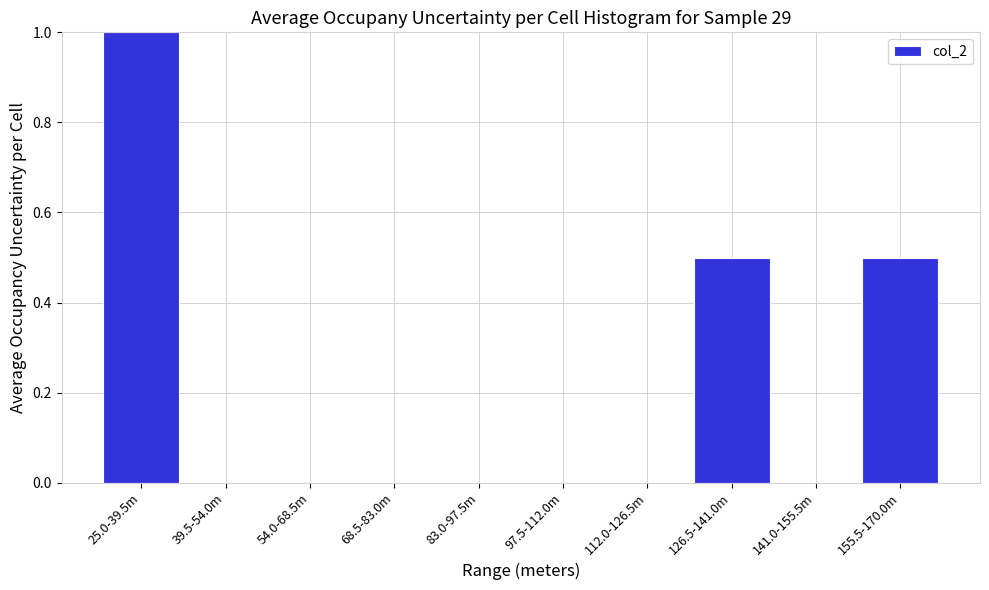

Reading left to right, extract all data points from this chart.

25.0-39.5m=1.0	39.5-54.0m=0.0	54.0-68.5m=0.0	68.5-83.0m=0.0	83.0-97.5m=0.0	97.5-112.0m=0.0	112.0-126.5m=0.0	126.5-141.0m=0.5	141.0-155.5m=0.0	155.5-170.0m=0.5